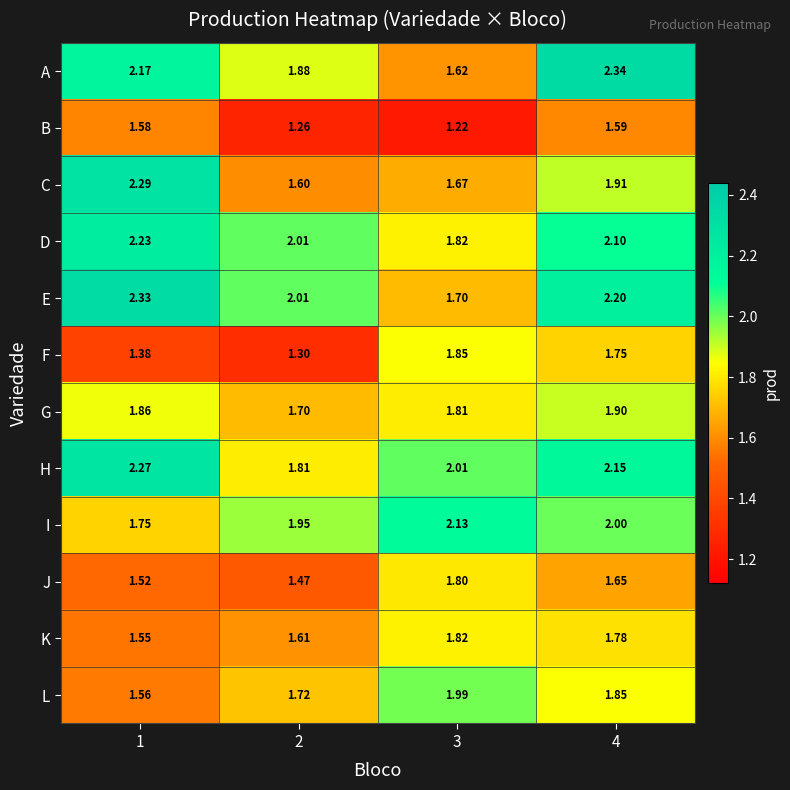

Is the value of G at 1 greater than the value of D at 4?

No